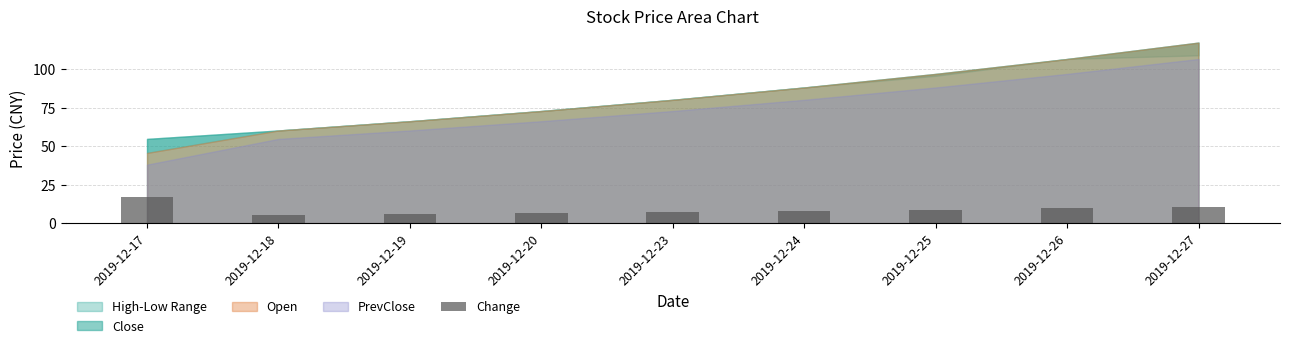

What is the change in value from 2019-12-18 to 2019-12-23?

+1.8